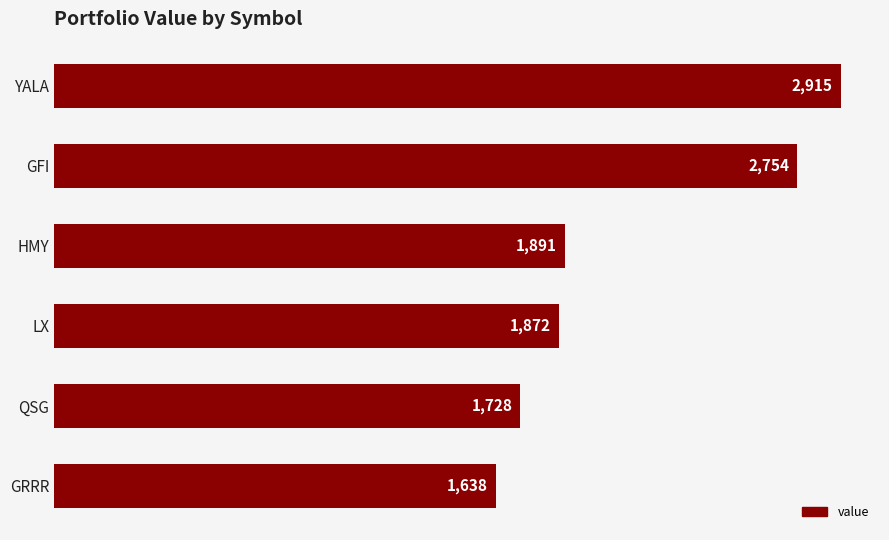

True or false: the data shows 2686.9 at LX.

False